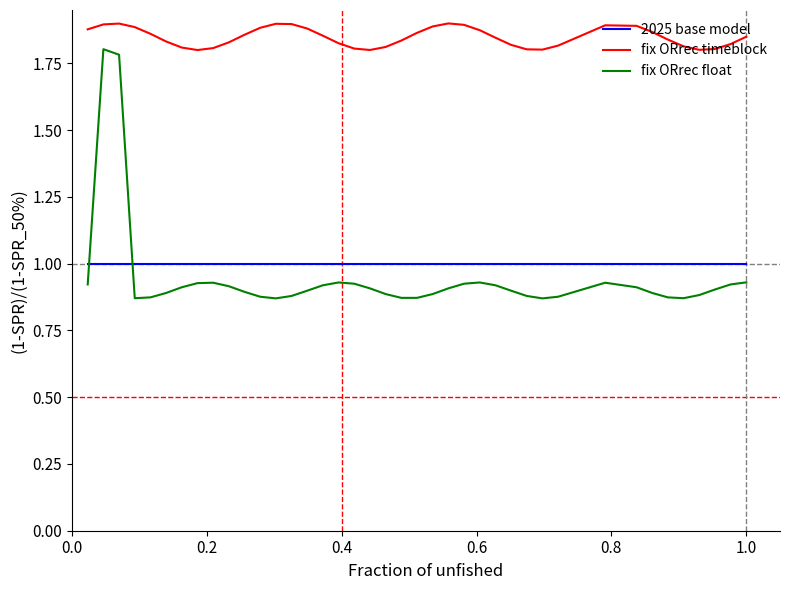

Which series has the widest spread of values?

fix ORrec float